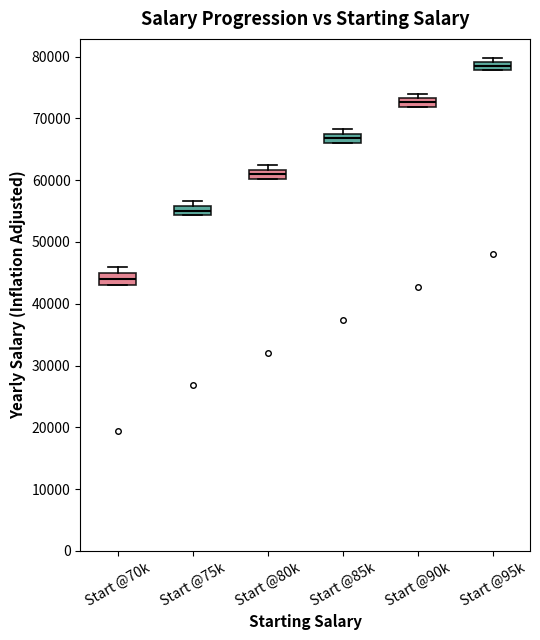

Which box's median line is the lowest?

Start @70k